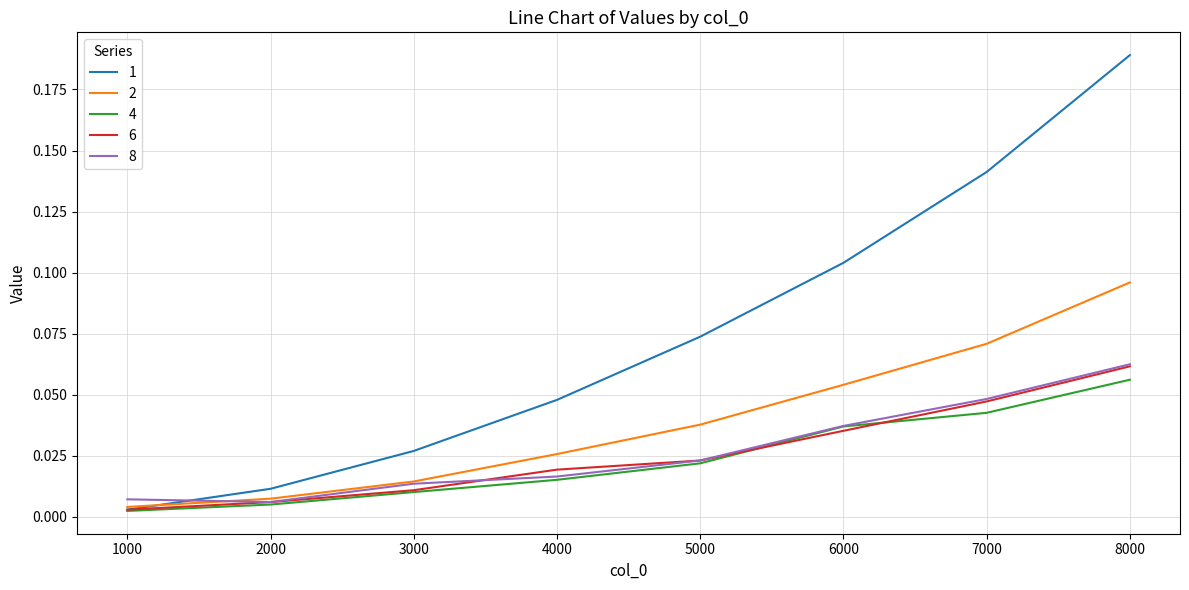

Where do 1 and 8 first cross each other?

1000 and 2000